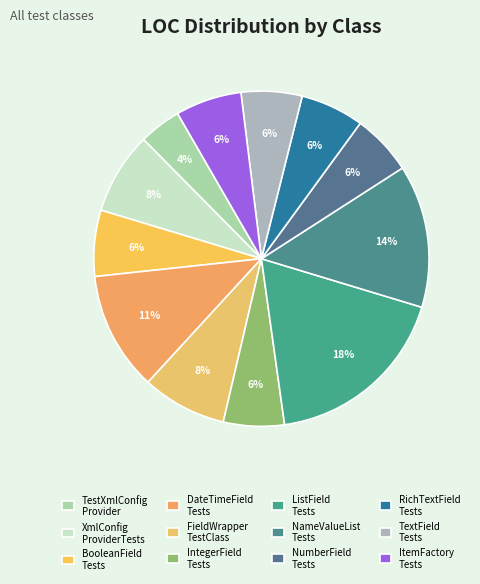

How many slices are in this pie chart?

12